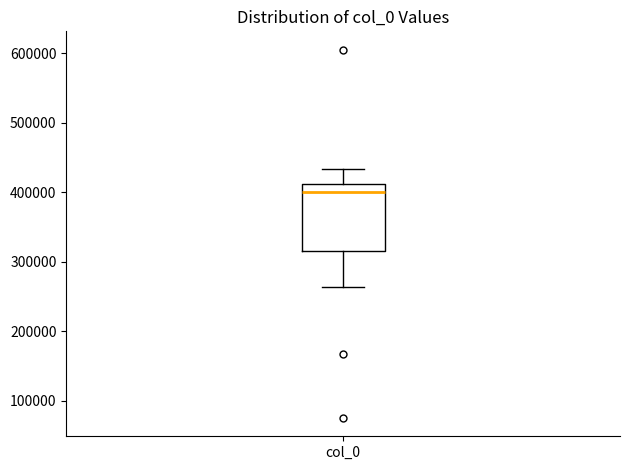

Transcribe this box plot: give where the median line is, the range the box spans, and where the two whiskers end, as read against the y-axis. The values are not printed on the chart, so give them approximately, as read against the axis.

median 400000, box 320000 to 410000, whiskers 260000 to 430000